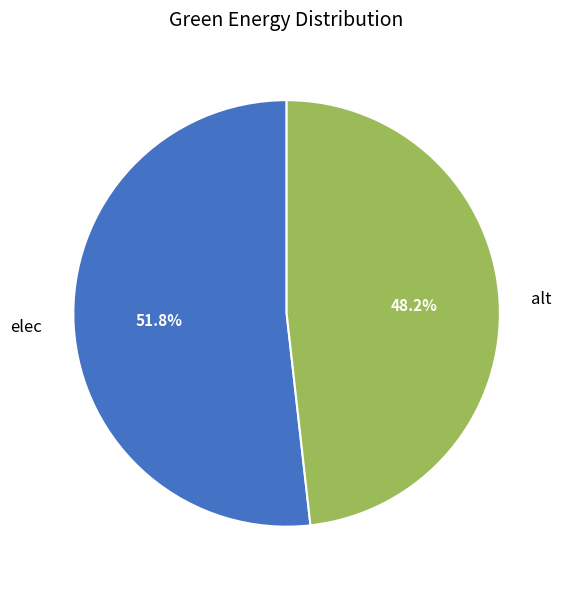

Is it true that alt is 48% of the pie?

True